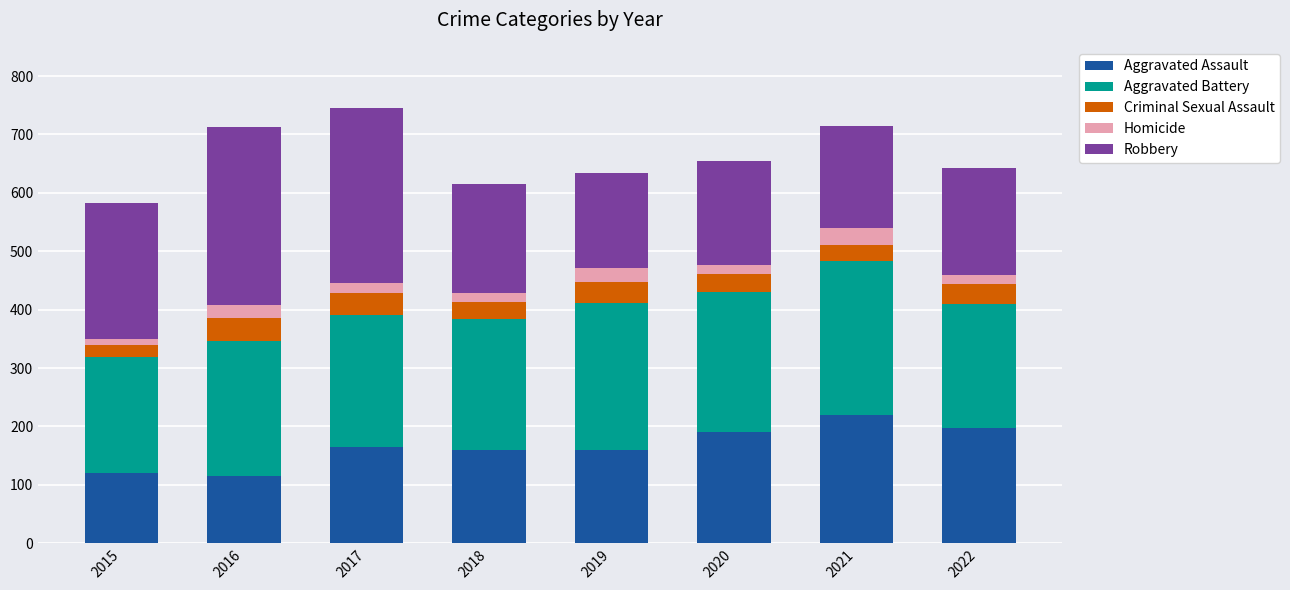

What is the maximum value for Aggravated Assault?

219